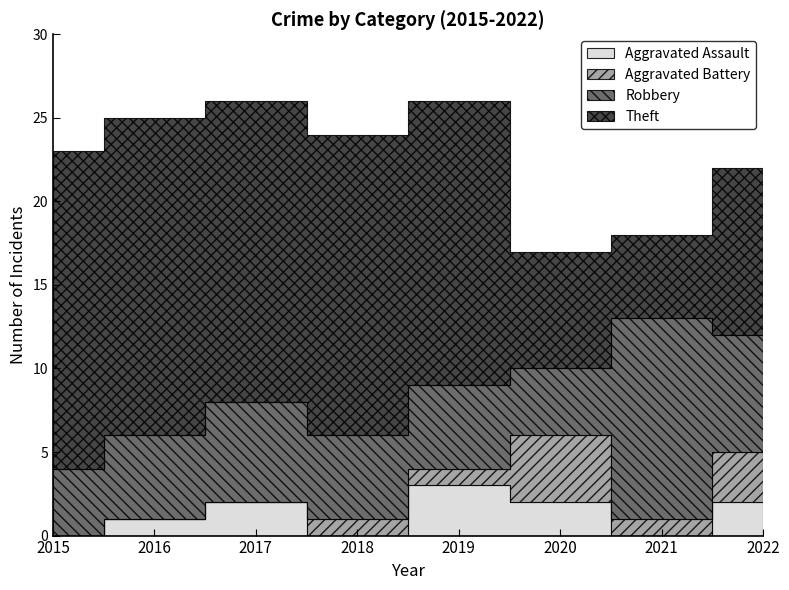

True or false: Robbery has more than 0 points higher than both neighbors.

True